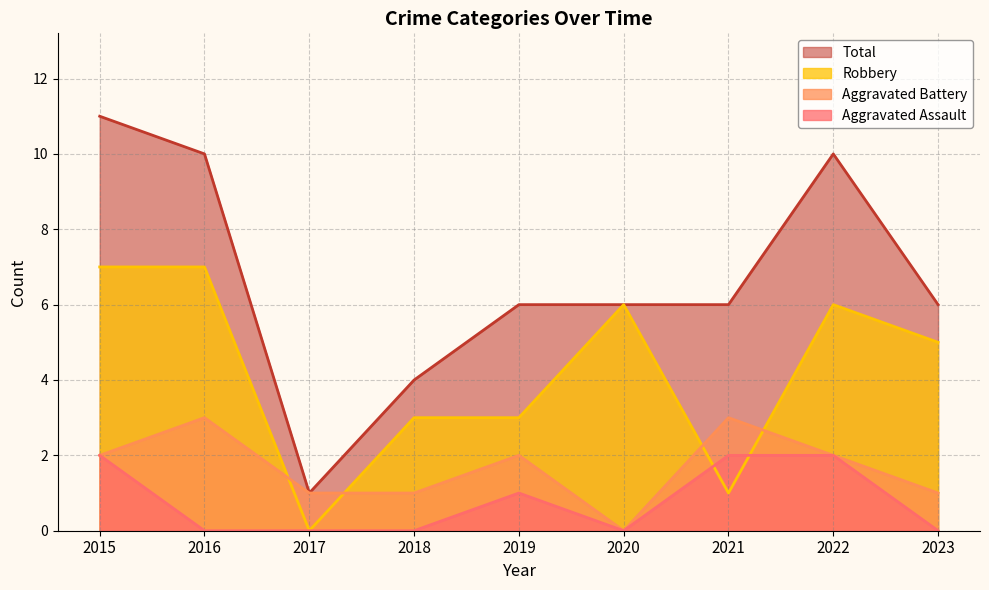

The Robbery series shows 1 at 2021. True or false?

True